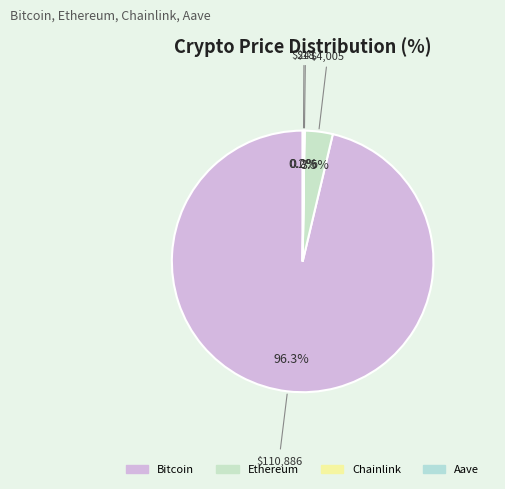

How much of the chart is everything except Bitcoin?

3.7%